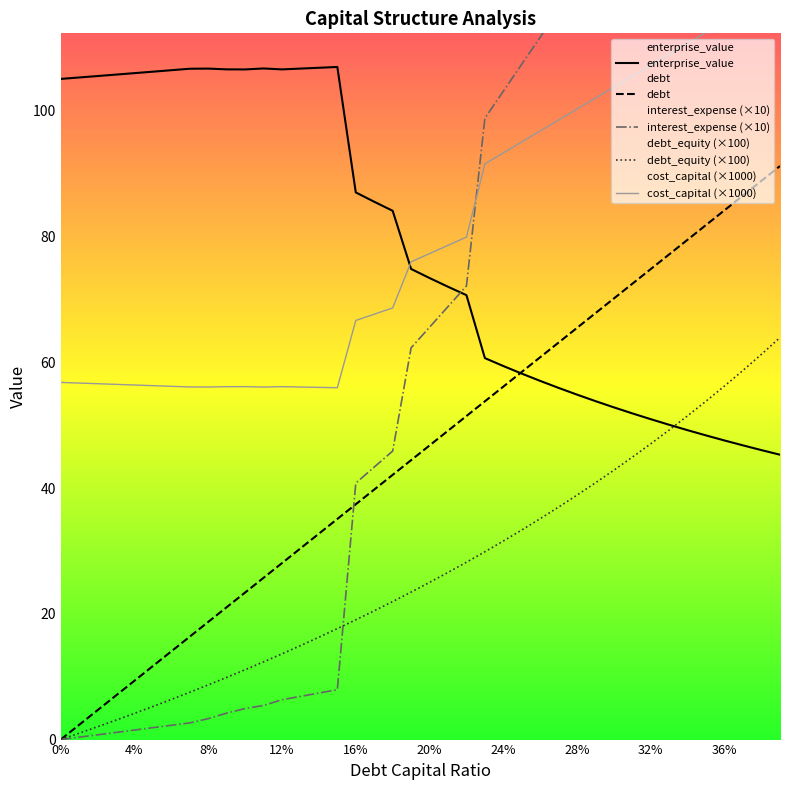

Which category has the highest value in the cost_capital series?

0.39